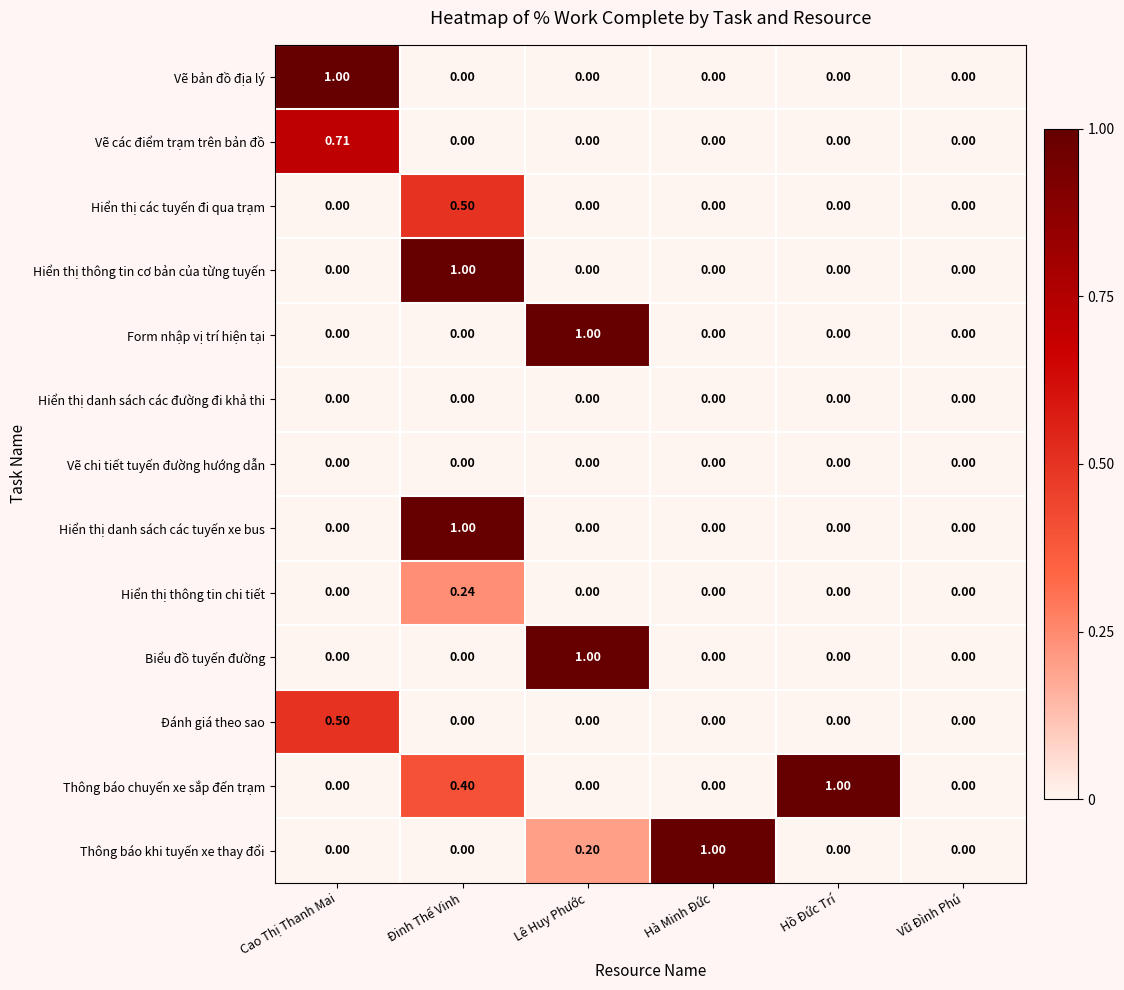

Which series changed the most between Hồ Đức Trí and Vũ Đình Phú?

Thông báo chuyến xe sắp đến trạm